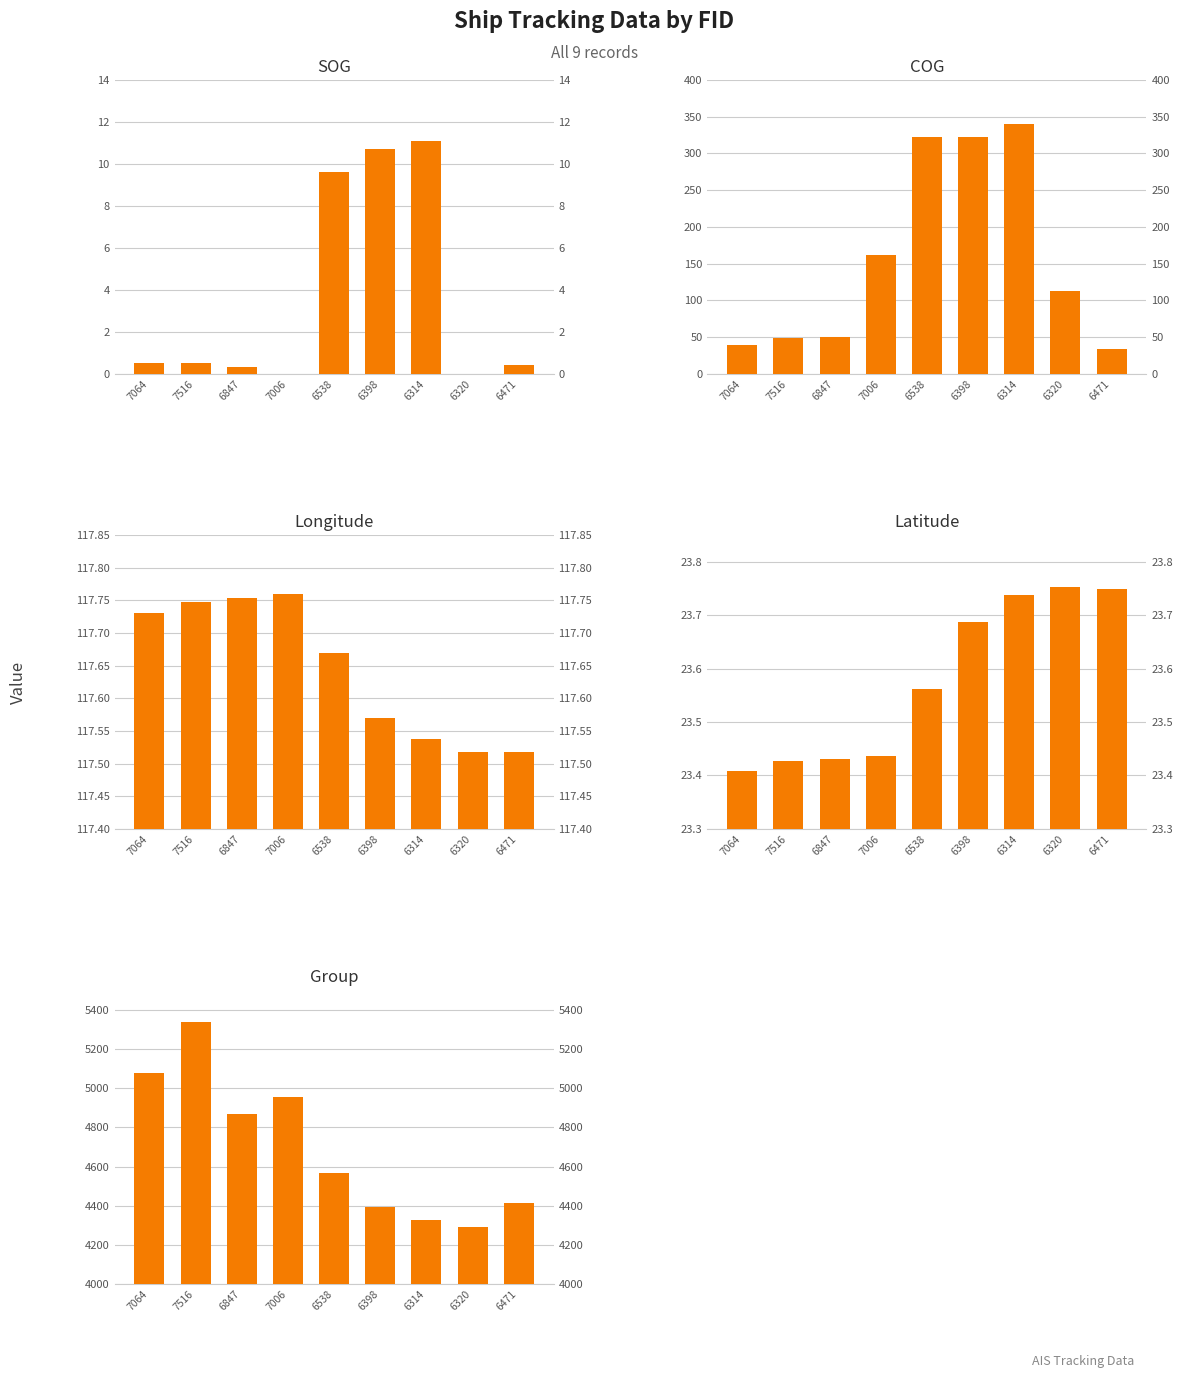

Is it true that Group equals 2201.3 at 7516?

False